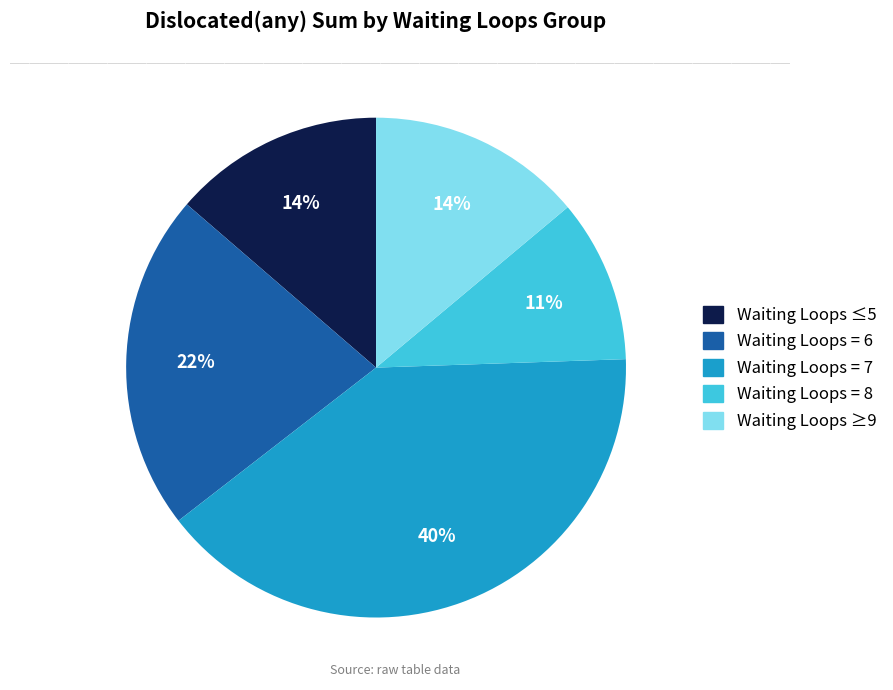

How many segments does this pie chart have?

5